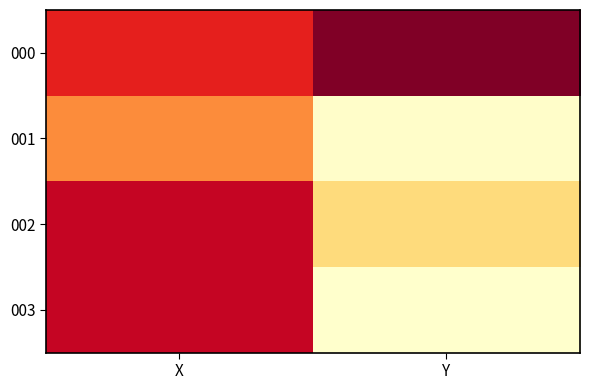

Reading left to right, transcribe all the data shown in this chart.

000: X=9559.1	Y=12119.4
001: X=7261.1	Y=2452.0
002: X=10613.2	Y=4636.0
003: X=10629.3	Y=2367.8